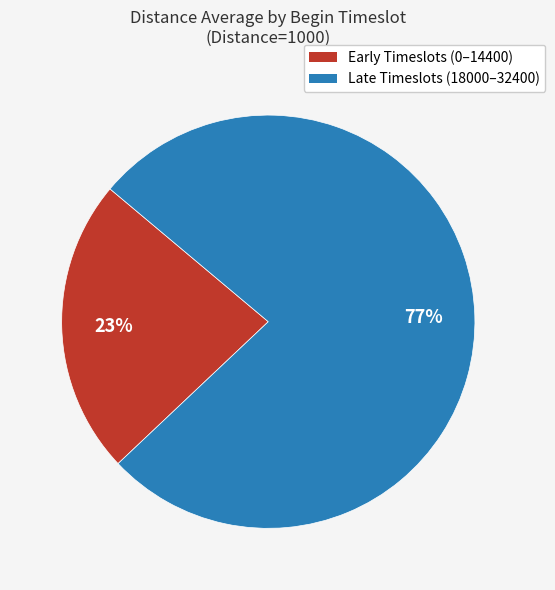

To the nearest percent, what is the difference between the largest and smallest slice percentages?

54%